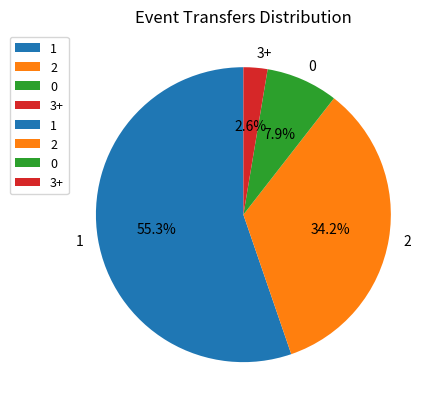

Is it true that 3+ is 10% of the pie?

False